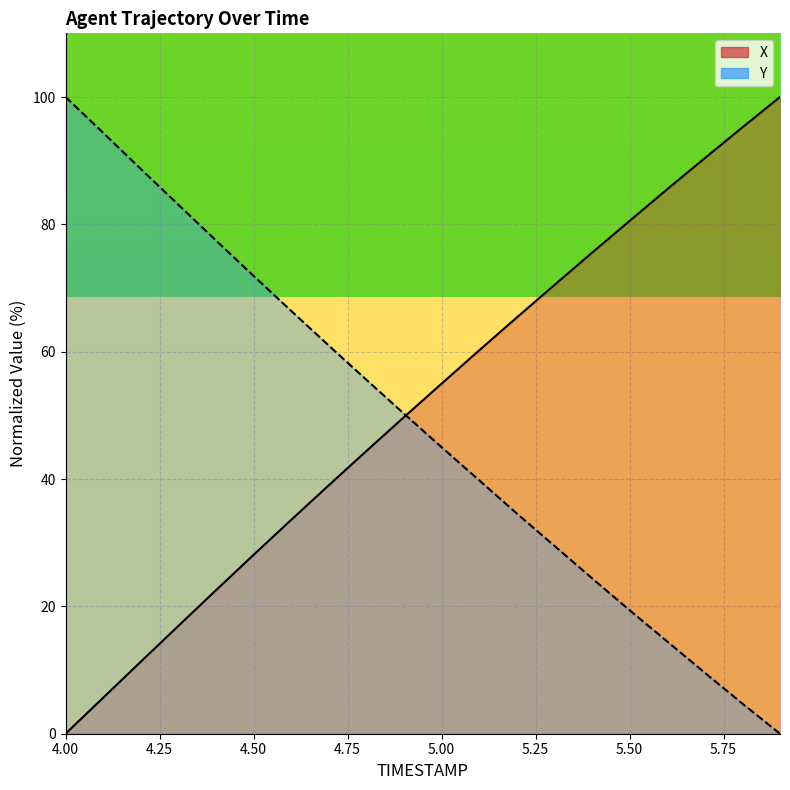

Where is X nearest to the value 50?

4.9